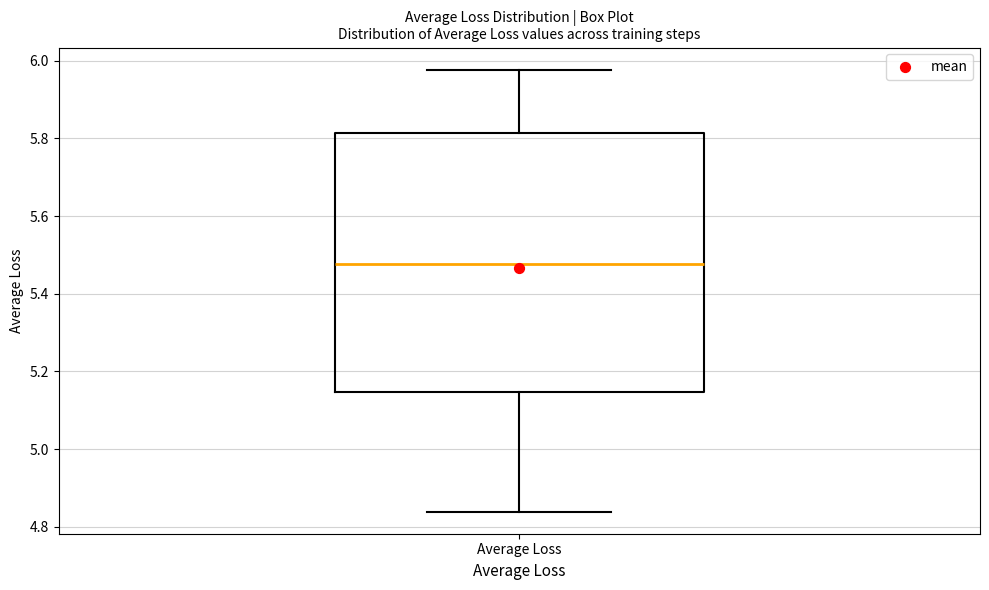

Transcribe this box plot: give where the median line is, the range the box spans, and where the two whiskers end, as read against the y-axis. The values are not printed on the chart, so give them approximately, as read against the axis.

median 5.48, box 5.14 to 5.82, whiskers 4.84 to 5.98